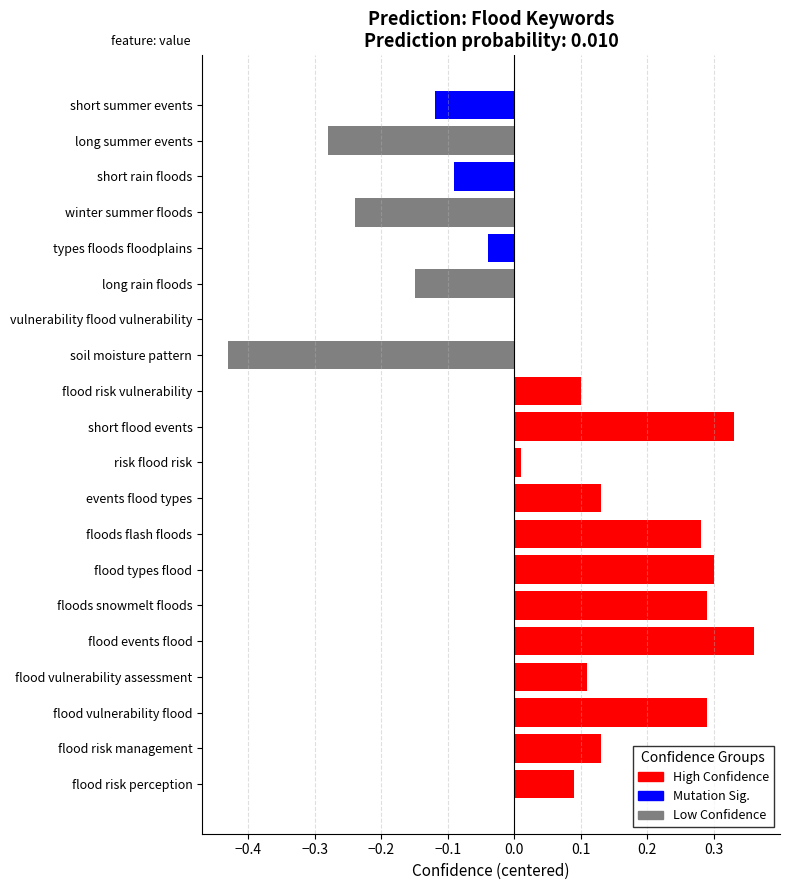

Are the bars horizontal?

Yes